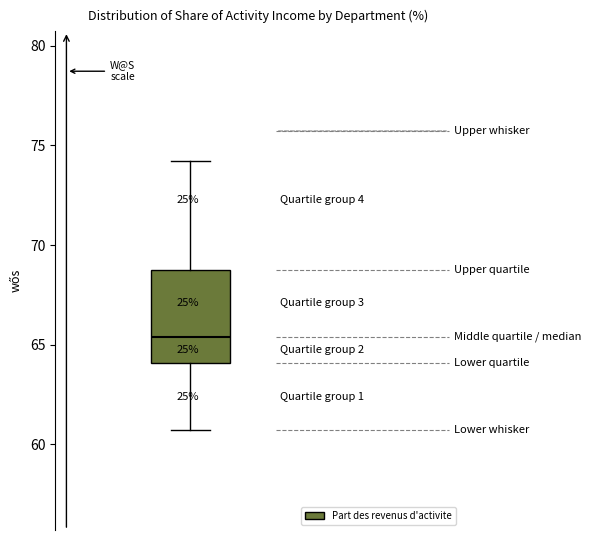

Where is the upper edge of the box on the y-axis? The values are not printed on the chart, so give them approximately, as read against the axis.

69.0